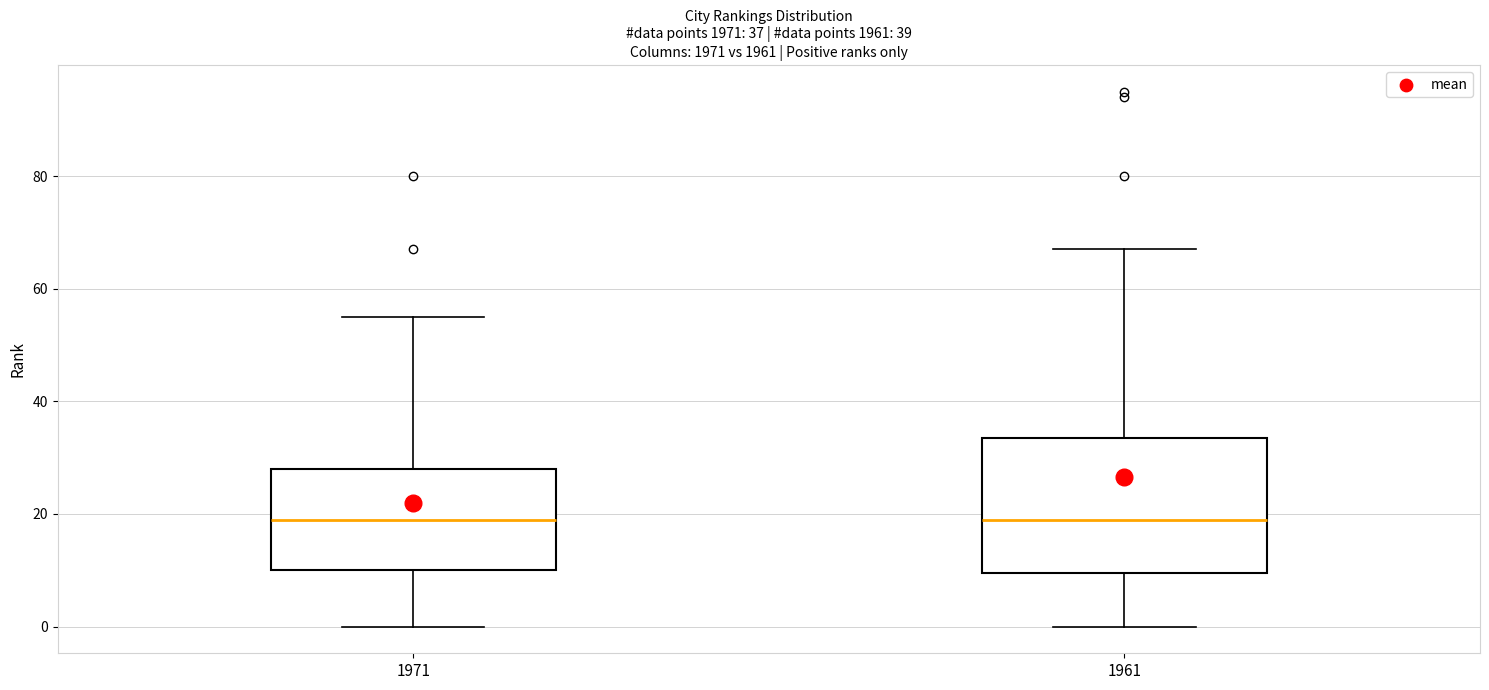

Which box is the tallest, from its lower edge to its upper edge?

1961